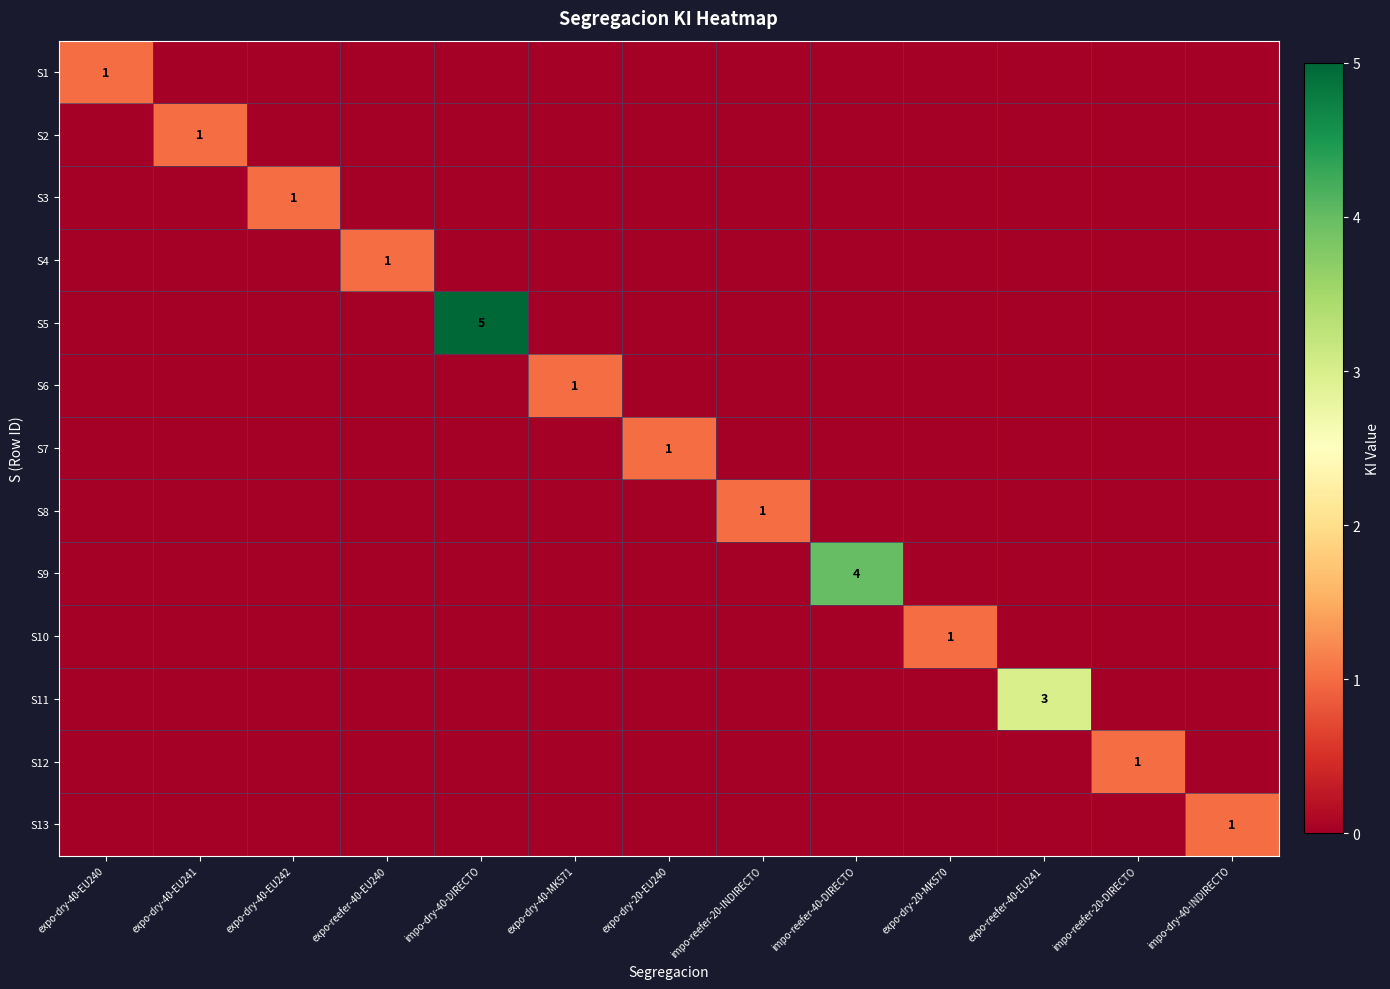

Is the value of S9 at impo-reefer-40-DIRECTO greater than the value of S5 at impo-dry-40-DIRECTO?

No